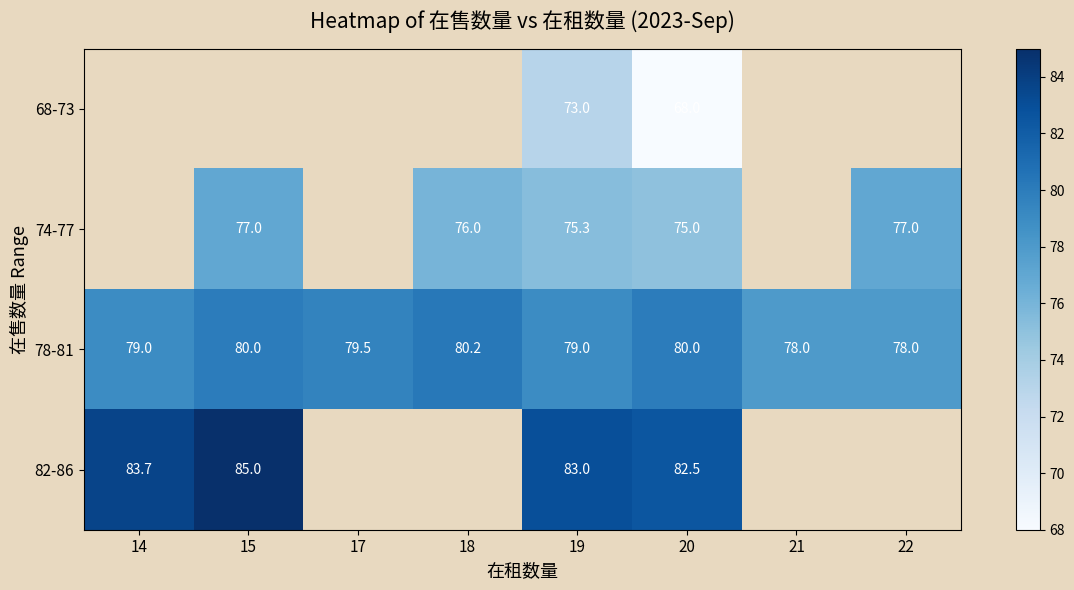

At which category is the sum across all series the highest?

19